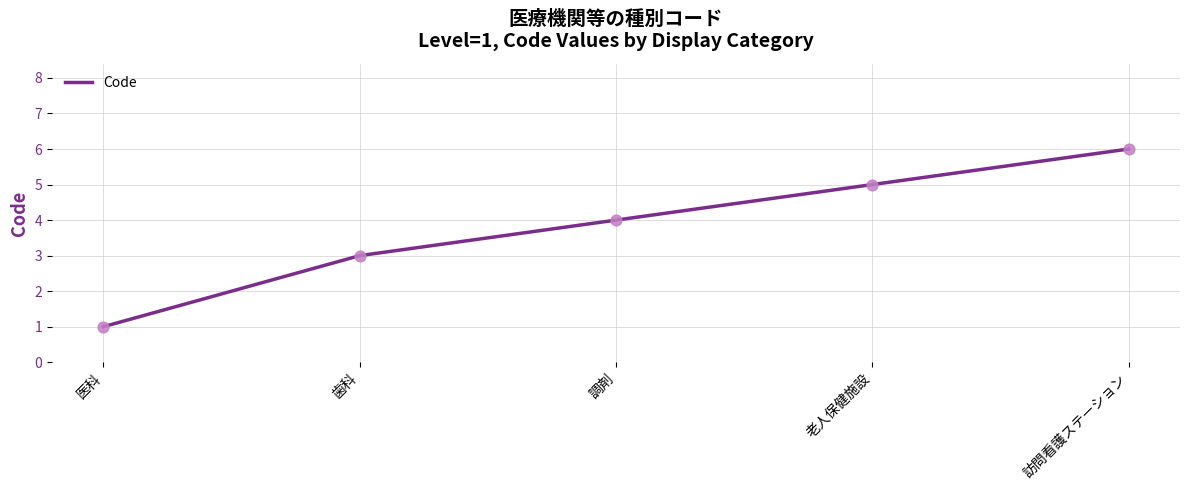

Between 訪問看護ステーション and 老人保健施設, which is larger?

訪問看護ステーション